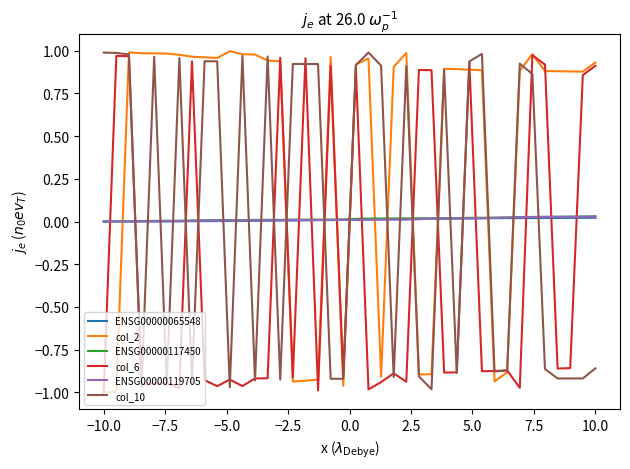

How many times do col_6 and ENSG00000119705 cross each other?

19